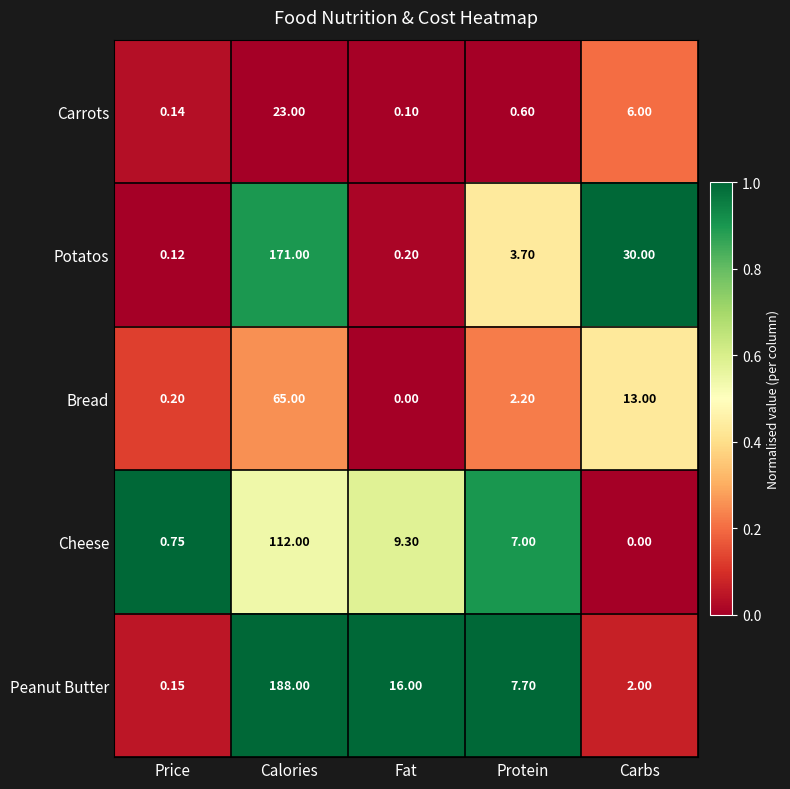

At which label does Cheese reach its peak?

Calories